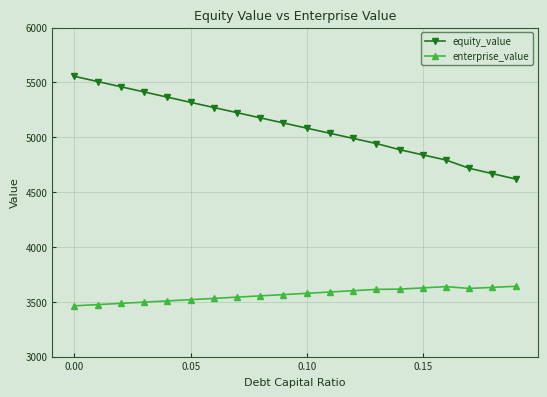

What is the difference between the maximum and second lowest values in the equity_value series?

887.5